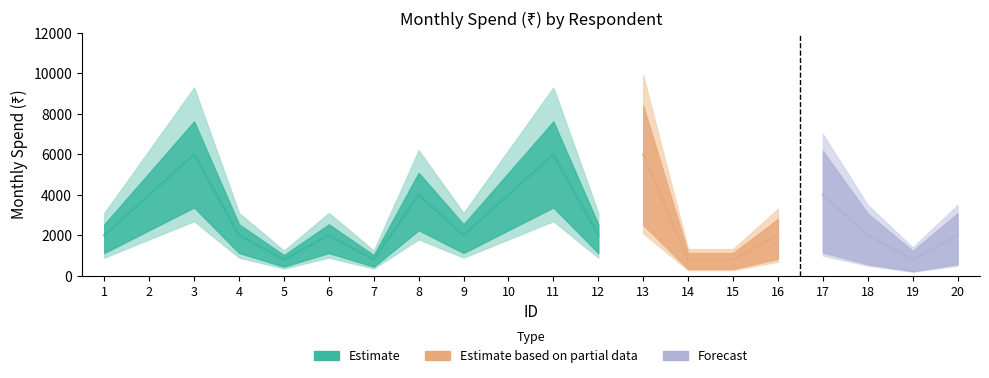

At which category does the data reach its first local peak?

3